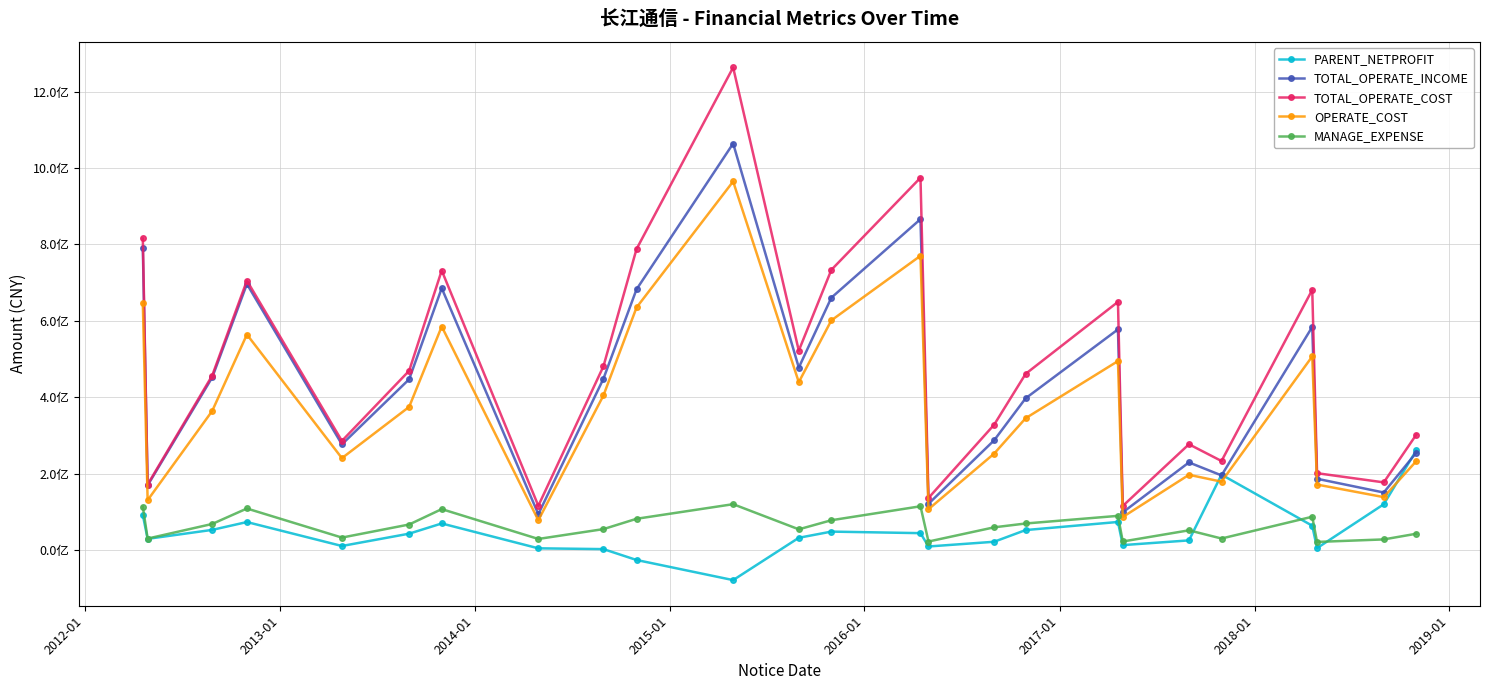

What are all the series names shown in the legend?

PARENT_NETPROFIT, TOTAL_OPERATE_INCOME, TOTAL_OPERATE_COST, OPERATE_COST, MANAGE_EXPENSE